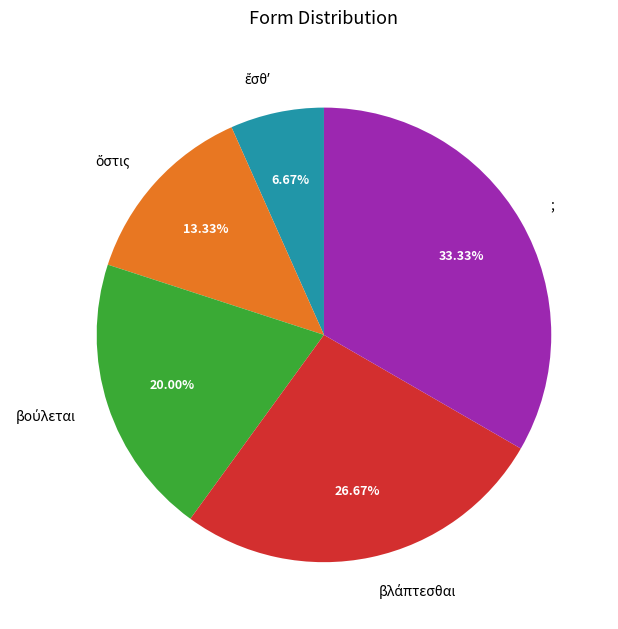

What is the largest slice in the pie chart?

;